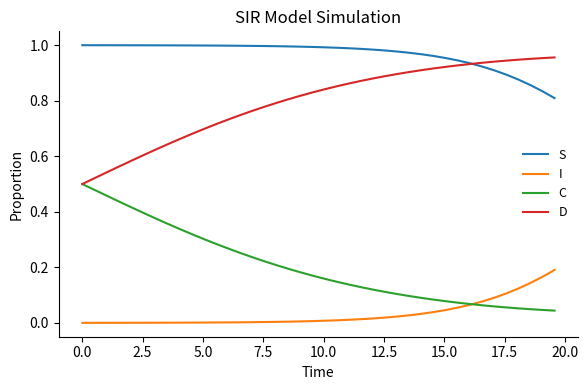

List the series in order of their peak value, lowest first.

I, C, D, S